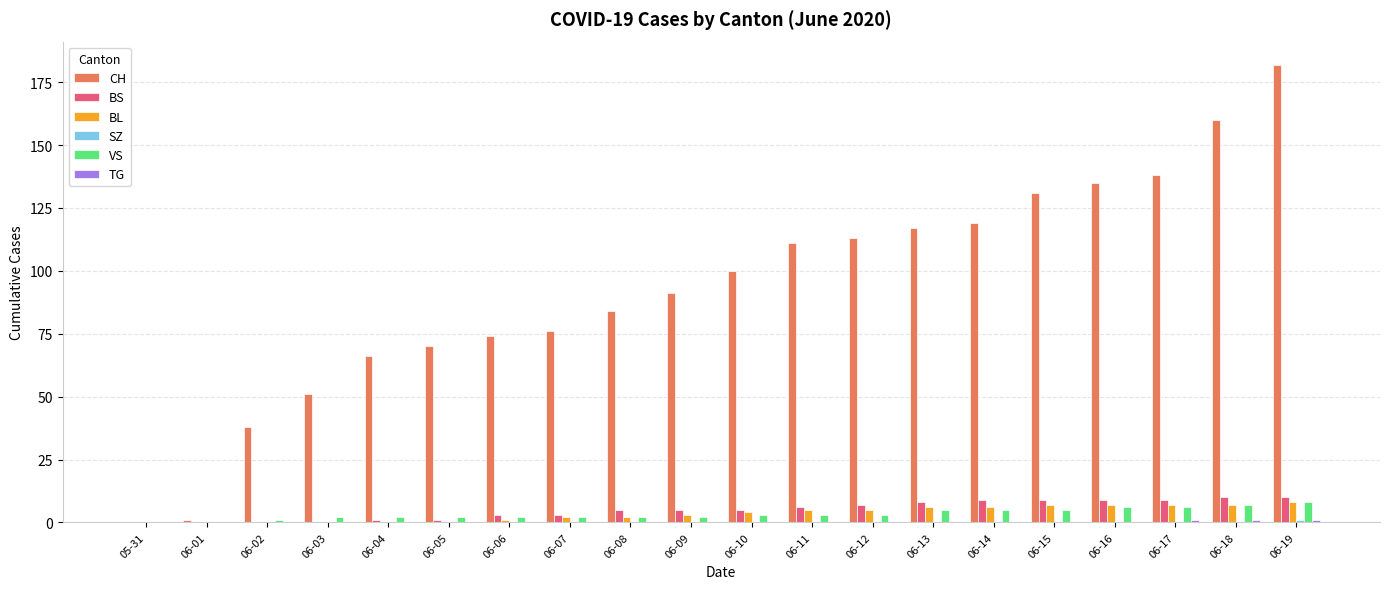

Which series changed the most between 06-01 and 06-10?

CH